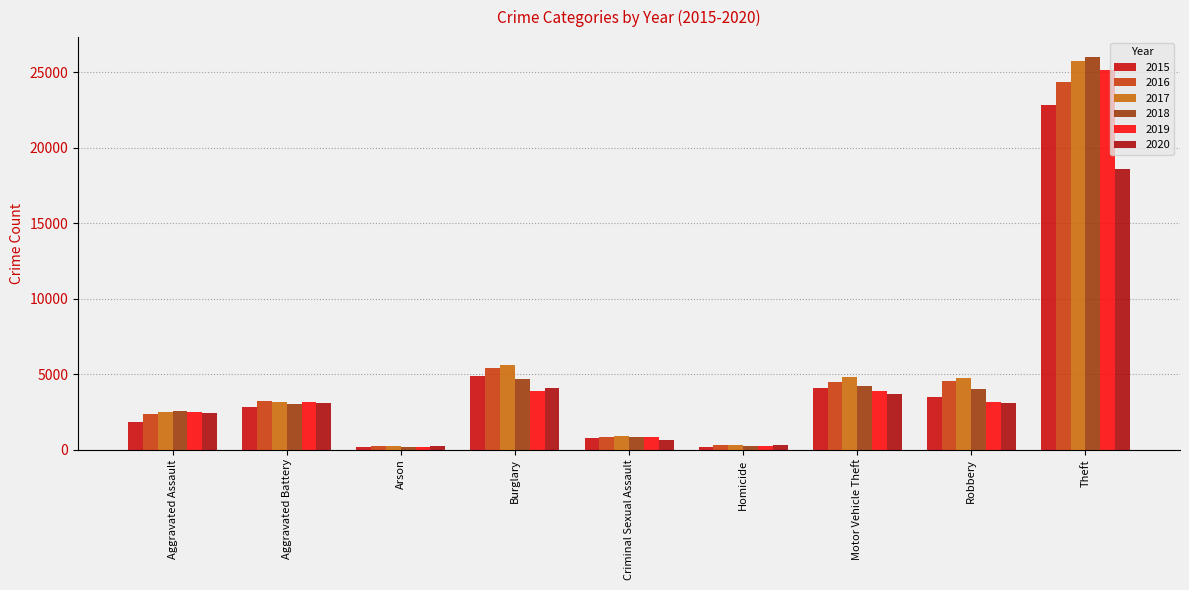

What is the sum of all 2019 values?

42870